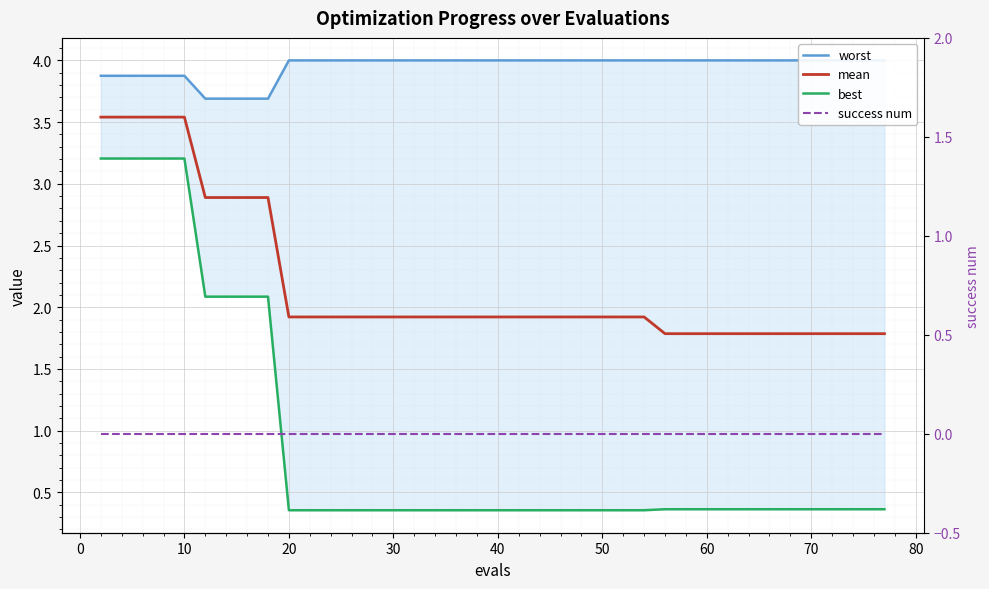

At how many categories does at least one series exceed 0?

40